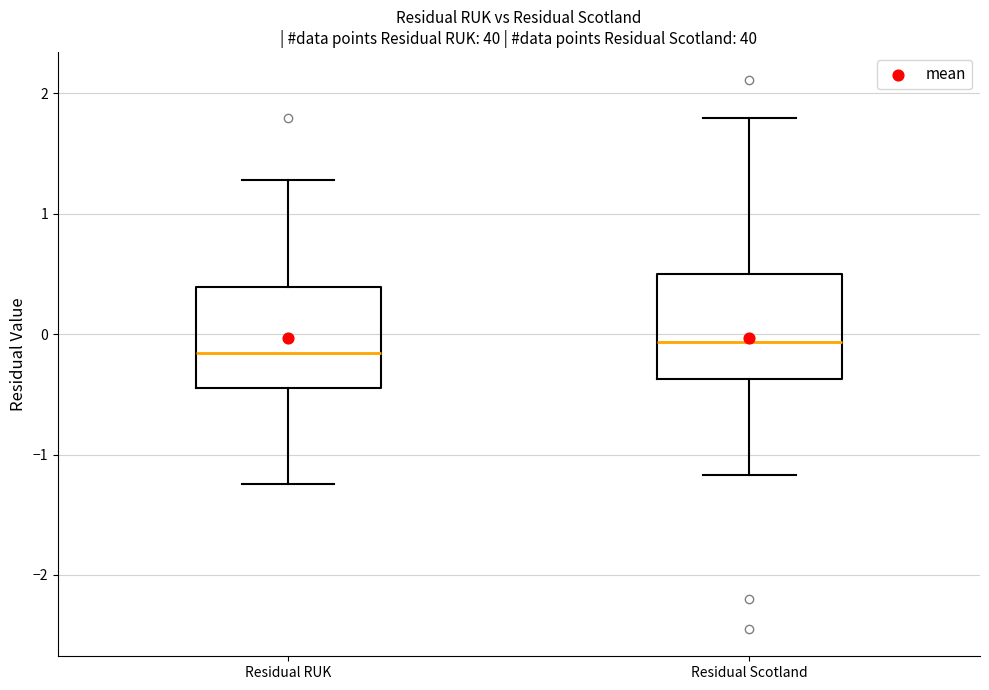

Where does the upper whisker of the box for Residual RUK end on the y-axis? The values are not printed on the chart, so give them approximately, as read against the axis.

1.3